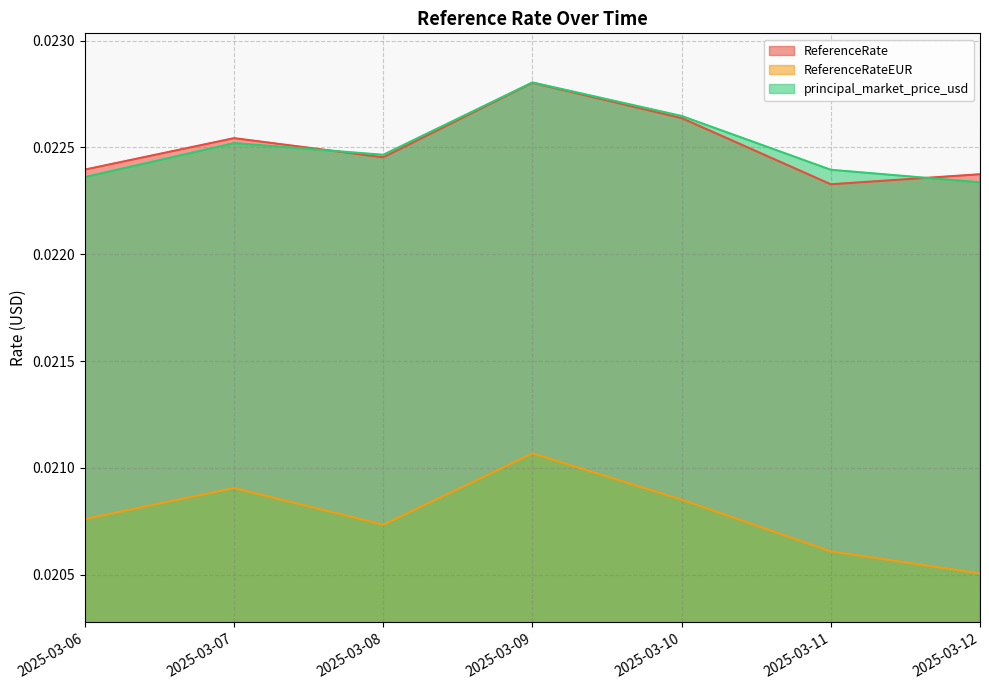

Between 2025-03-09 and 2025-03-10, which is larger?

2025-03-09